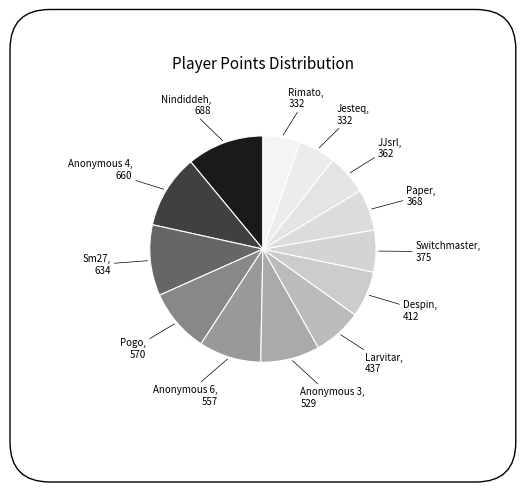

How many segments does this pie chart have?

13